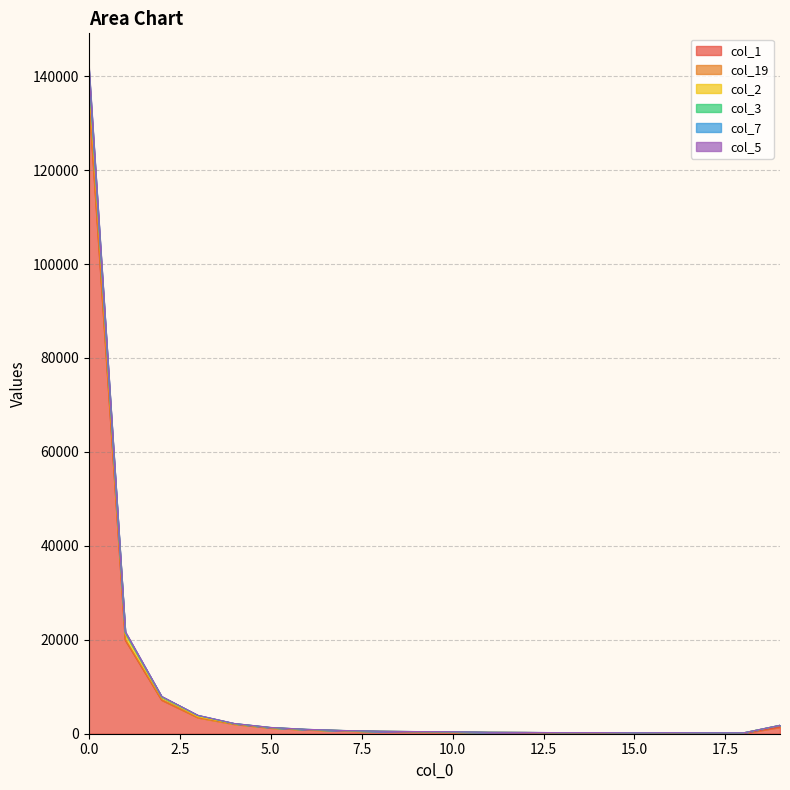

True or false: col_2 has more than 0 points higher than both neighbors.

True